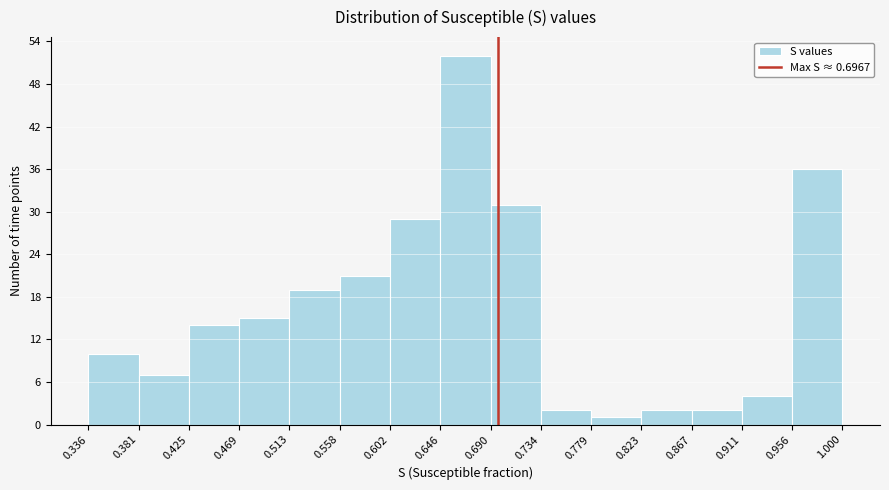

Over which range of the x-axis is the bar tallest?

0.646 to 0.690